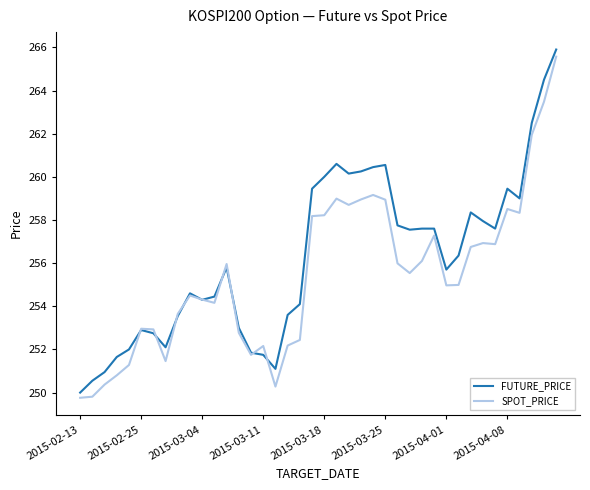

What is the greatest value displayed?

265.9